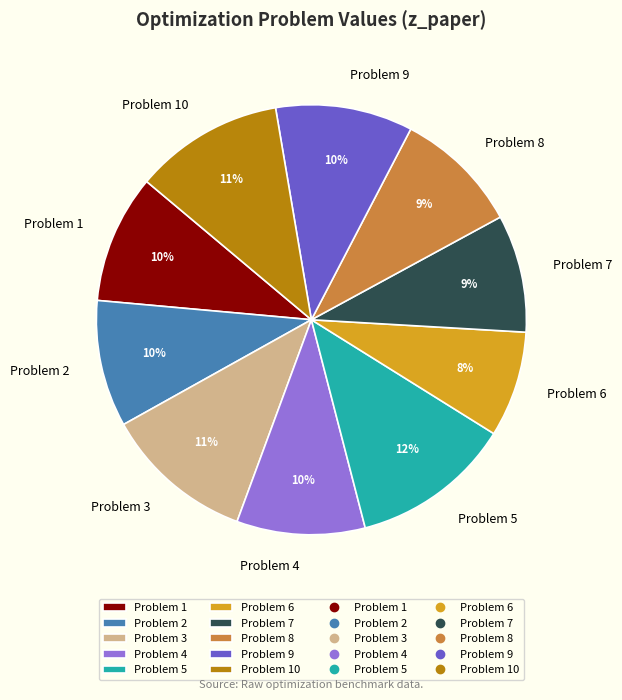

Combined, do Problem 4 and Problem 3 account for over 50%?

No